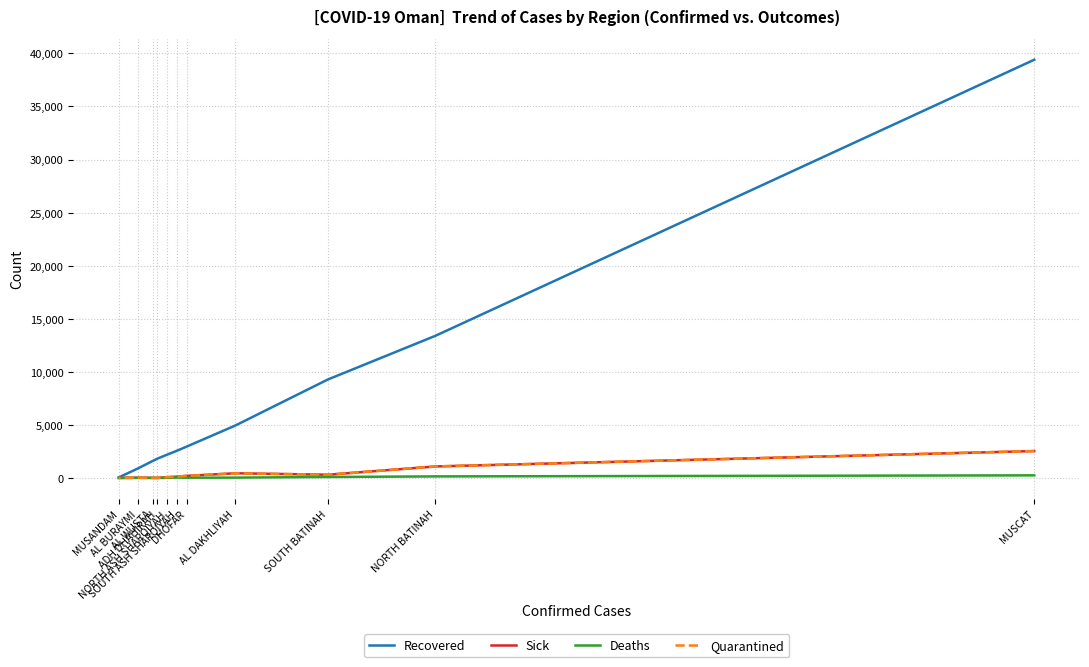

What is the approximate value of Sick at AL BURAYMI, to the nearest 10?

30